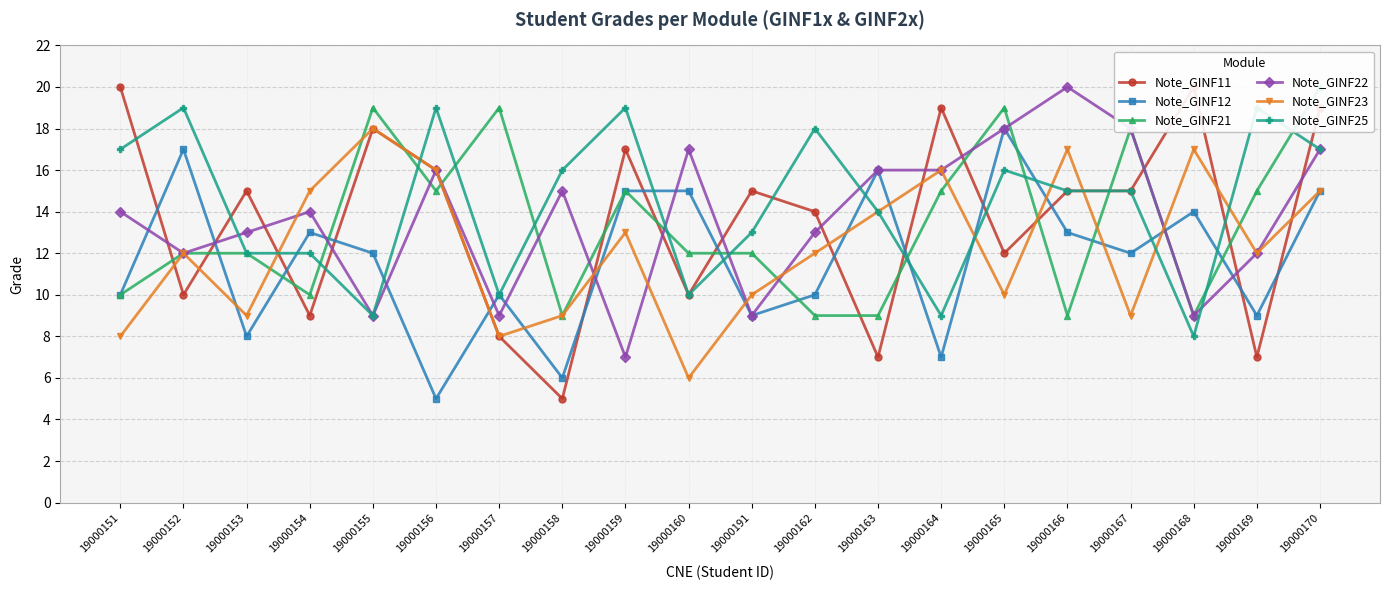

What is the approximate value of Note_GINF21 at 19000160, to the nearest 10?

10